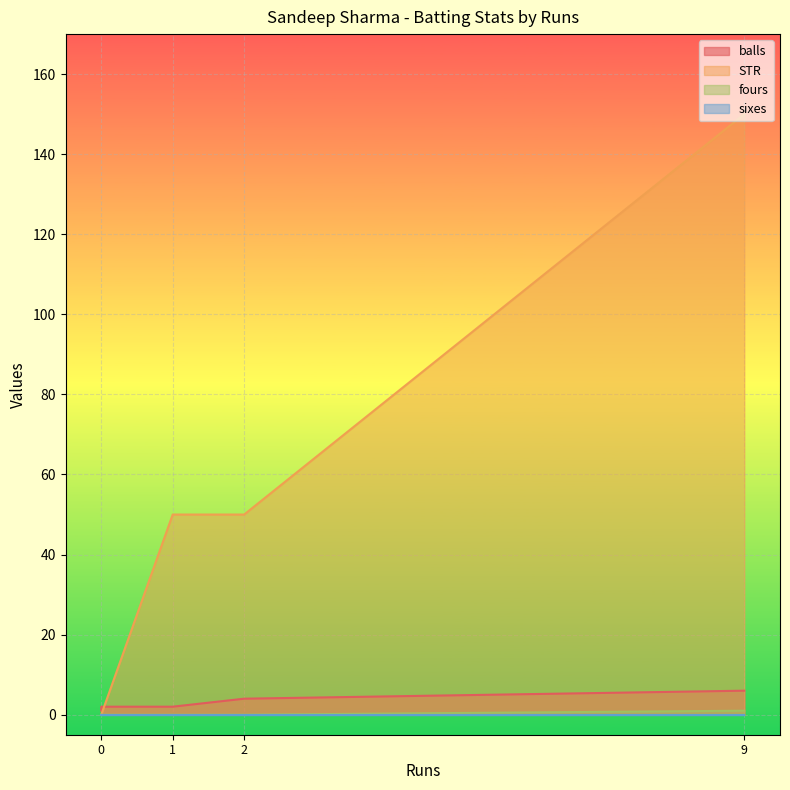

What is the sum of the balls values at 9 and 0?

8